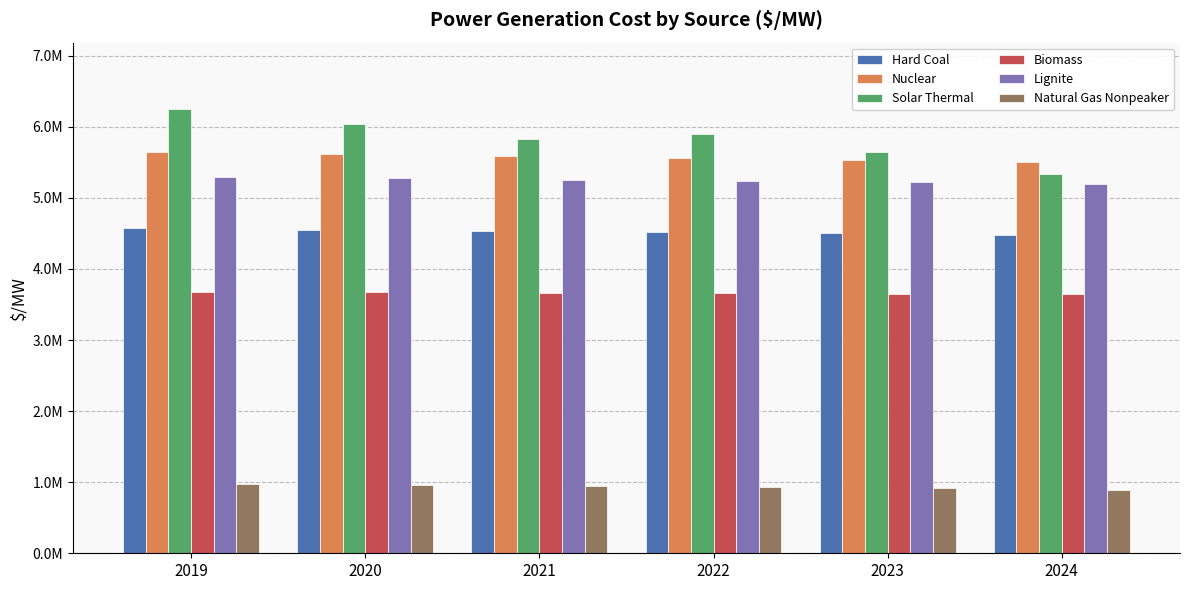

At which category is the sum across all series the highest?

2019